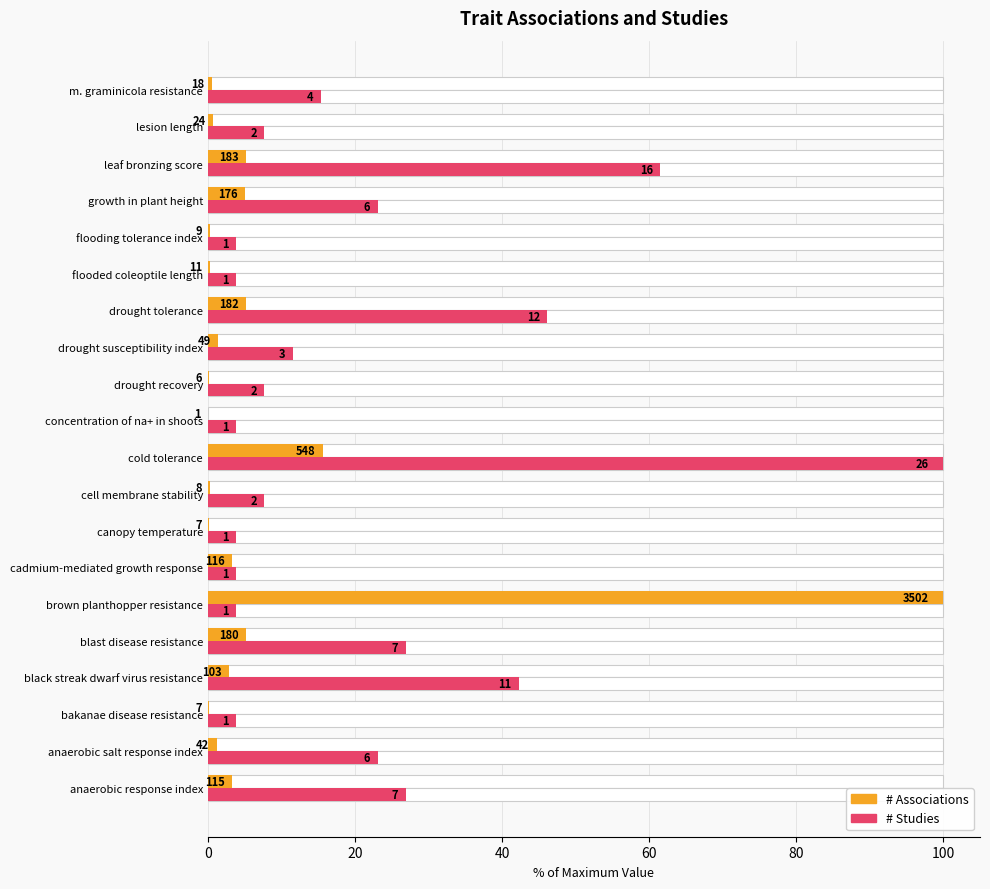

Count the number of data series in this chart.

2